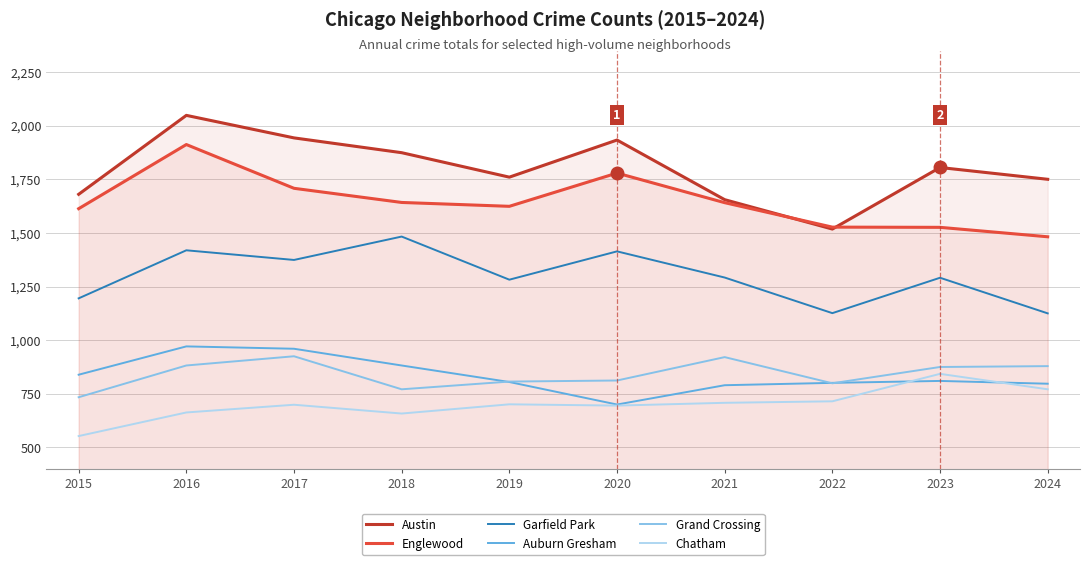

At 2019, list the series in order from largest to smallest.

Austin, Englewood, Garfield Park, Grand Crossing, Auburn Gresham, Chatham